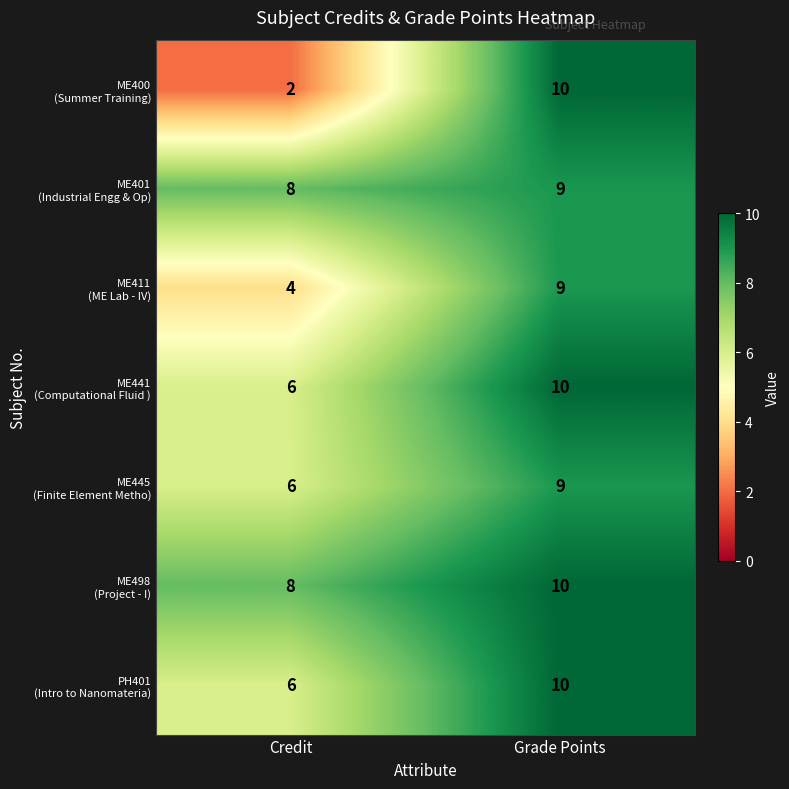

At which category does the chart reach its minimum across all series?

Credit